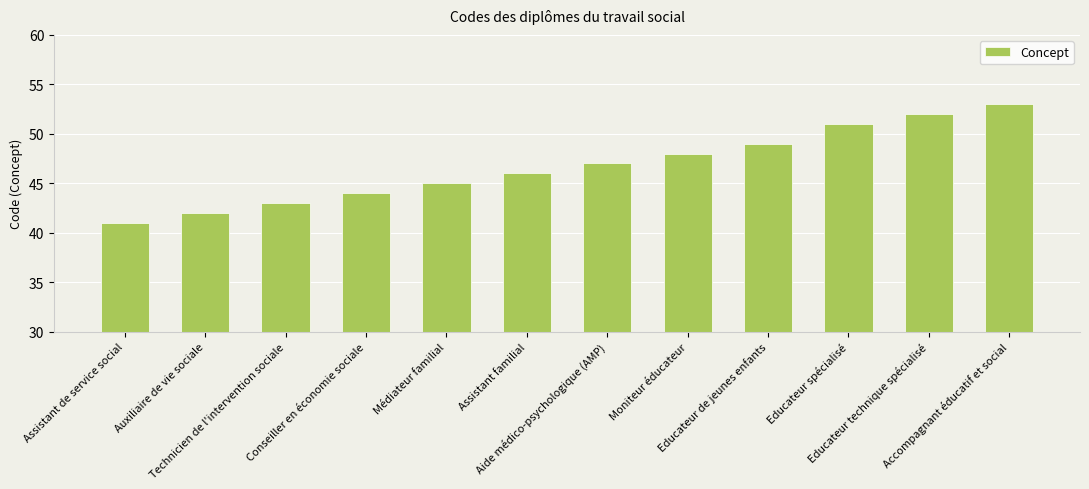

What is the average value?

47